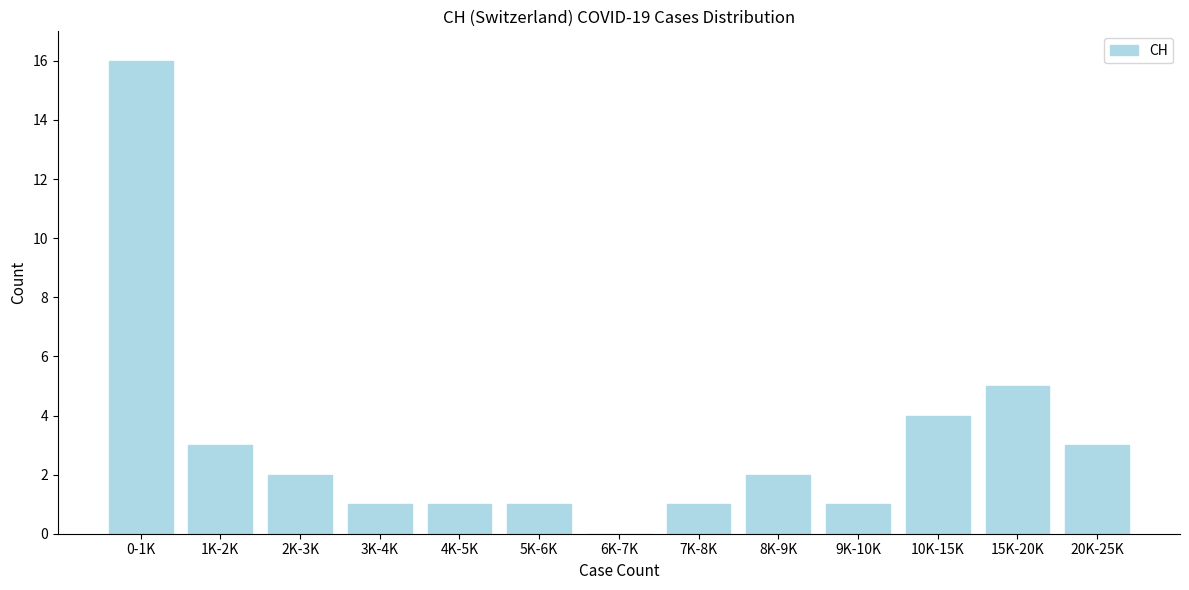

Reading left to right, list all the values displayed in this chart.

0-1K=16	1K-2K=3	2K-3K=2	3K-4K=1	4K-5K=1	5K-6K=1	6K-7K=0	7K-8K=1	8K-9K=2	9K-10K=1	10K-15K=4	15K-20K=5	20K-25K=3